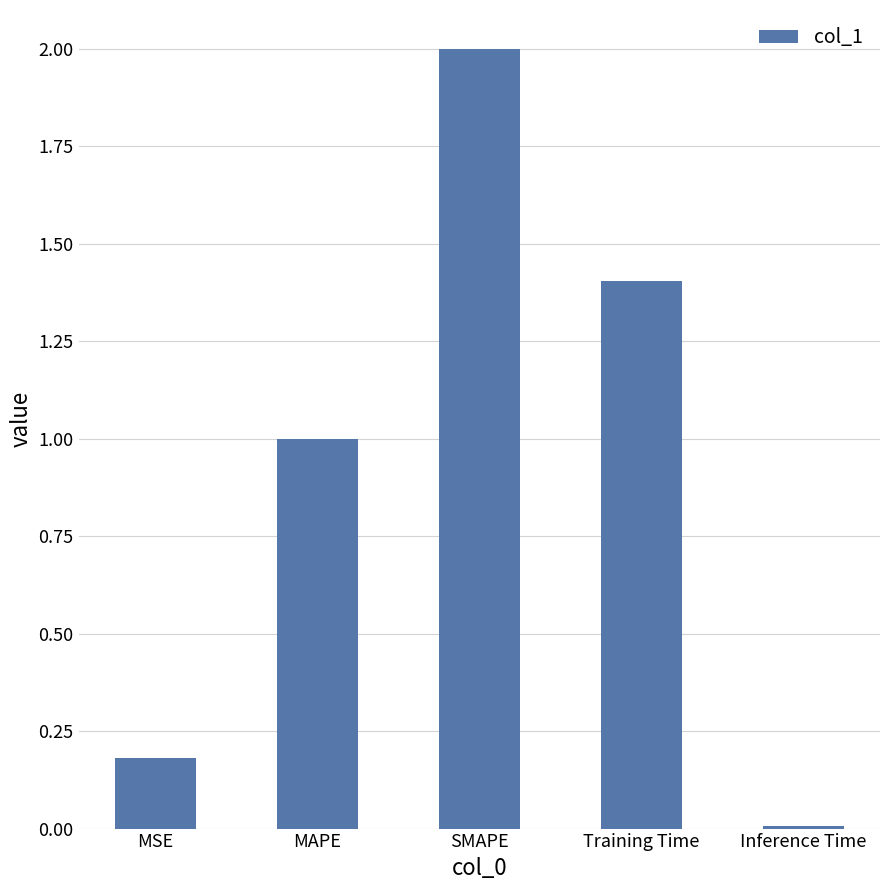

How many data points are less than 1?

2